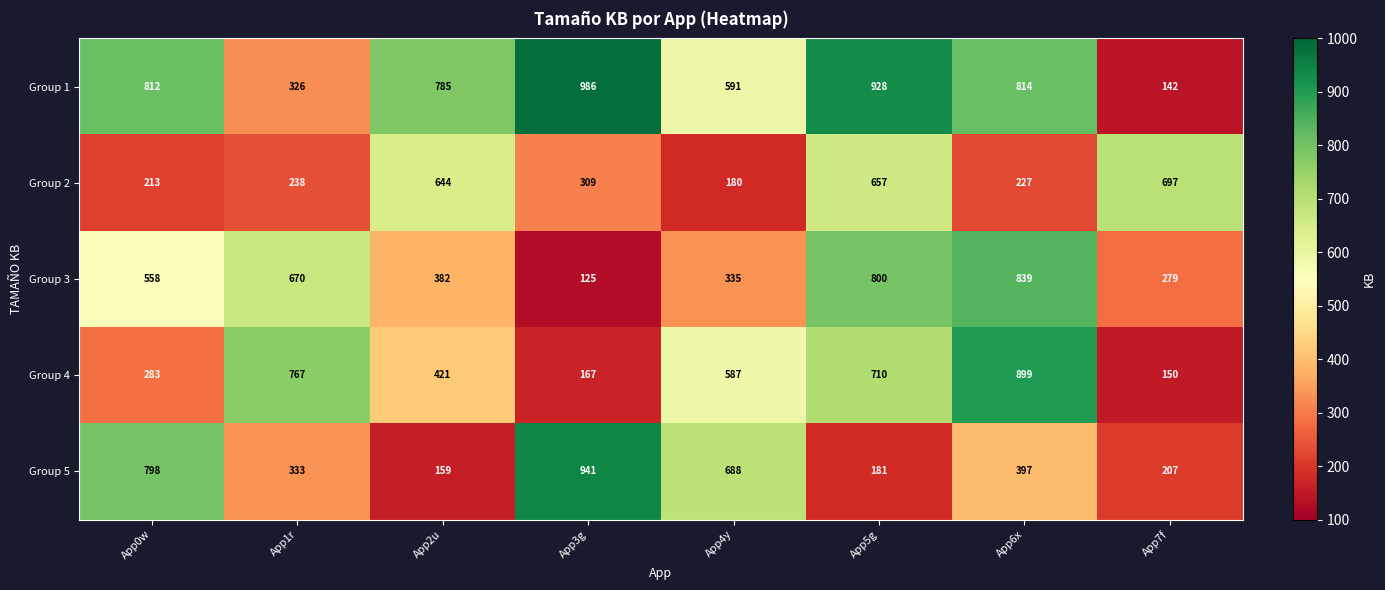

What value does the Group 5 series have at App1r?

333